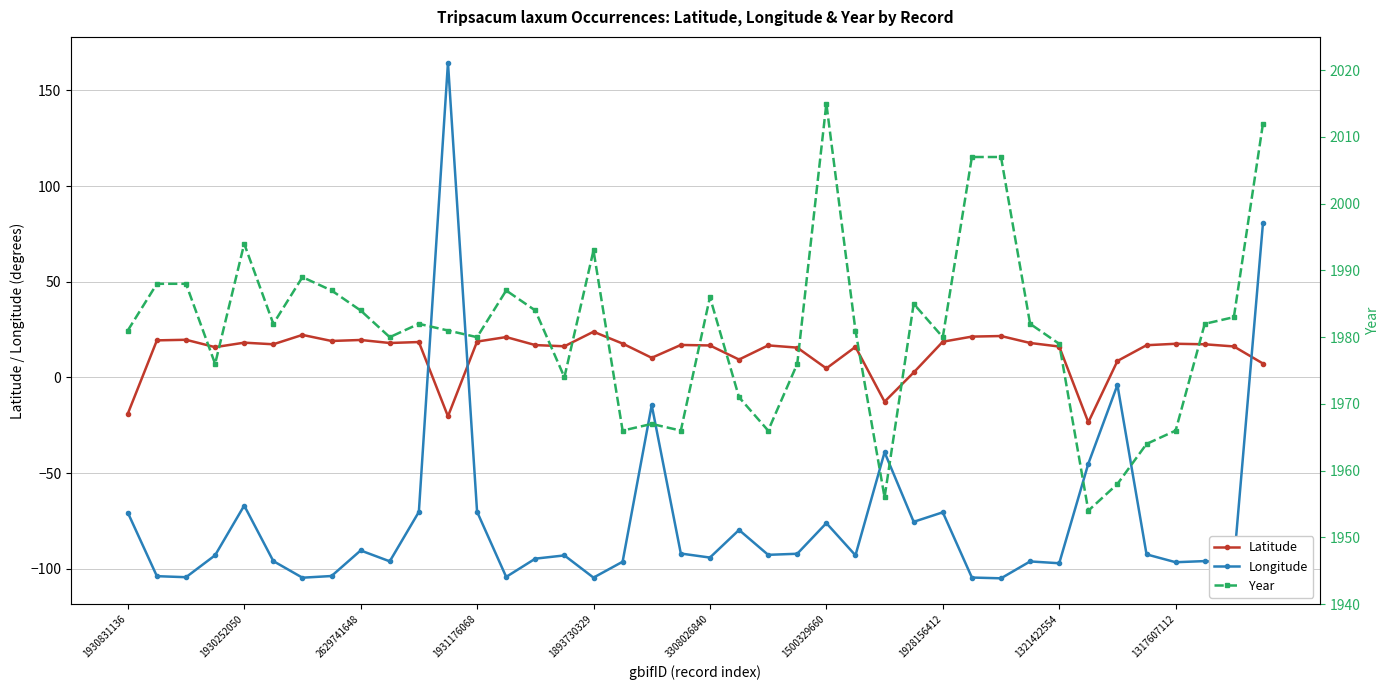

Reading left to right, extract all data points from this chart.

Latitude: -19.0	19.4	19.7	15.8	18.2	17.3	22.2	19.1	19.6	18.0	18.5	-20.3	18.7	21.1	16.9	16.3	23.9	17.7	10.3	17.0	16.7	9.3	16.8	15.6	4.7	16.0	-12.7	2.6	18.7	21.3	21.6	18.0	16.1	-23.4	8.6	16.8	17.6	17.3	16.2	7.3
Longitude: -70.6	-103.9	-104.4	-92.9	-67.0	-96.0	-104.7	-103.8	-90.4	-96.1	-70.3	164.5	-70.2	-104.2	-94.7	-93.0	-104.6	-96.3	-14.5	-92.0	-94.1	-79.7	-92.7	-92.1	-76.1	-93.0	-39.1	-75.5	-70.5	-104.6	-105.0	-96.2	-97.1	-45.1	-3.9	-92.5	-96.6	-96.0	-97.1	80.6
Year: 1981.0	1988.0	1988.0	1976.0	1994.0	1982.0	1989.0	1987.0	1984.0	1980.0	1982.0	1981.0	1980.0	1987.0	1984.0	1974.0	1993.0	1966.0	1967.0	1966.0	1986.0	1971.0	1966.0	1976.0	2015.0	1981.0	1956.0	1985.0	1980.0	2007.0	2007.0	1982.0	1979.0	1954.0	1958.0	1964.0	1966.0	1982.0	1983.0	2012.0